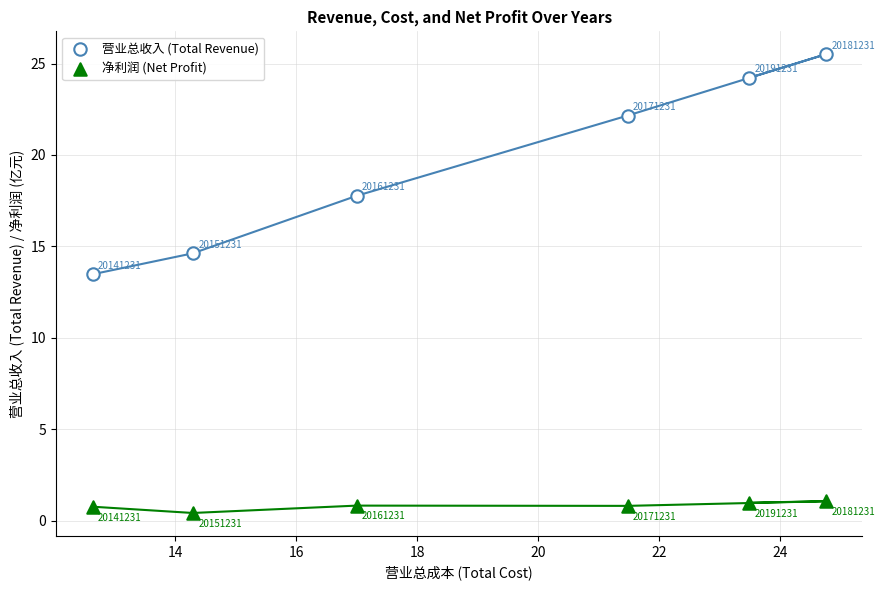

Across all data points, what is the average Y value?

10.2